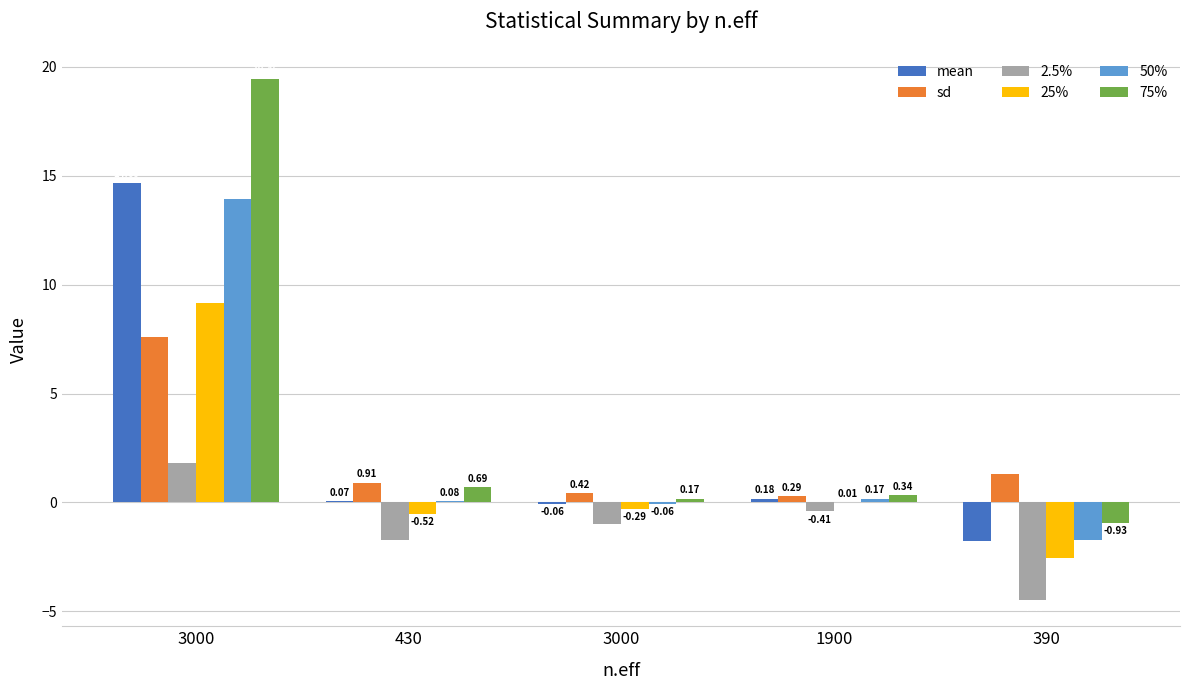

What is the difference between the sd values at 3000 and 3000?

7.2